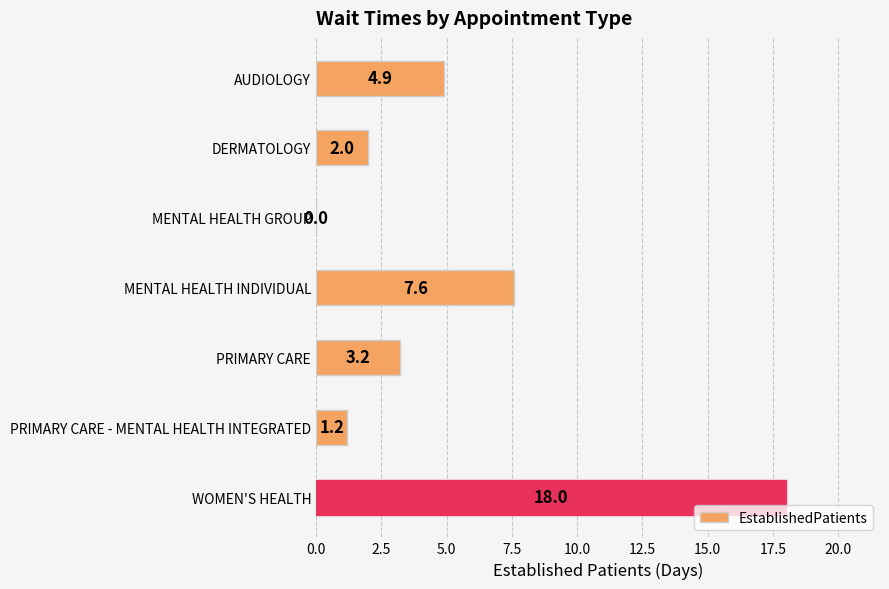

How many values are above zero?

6